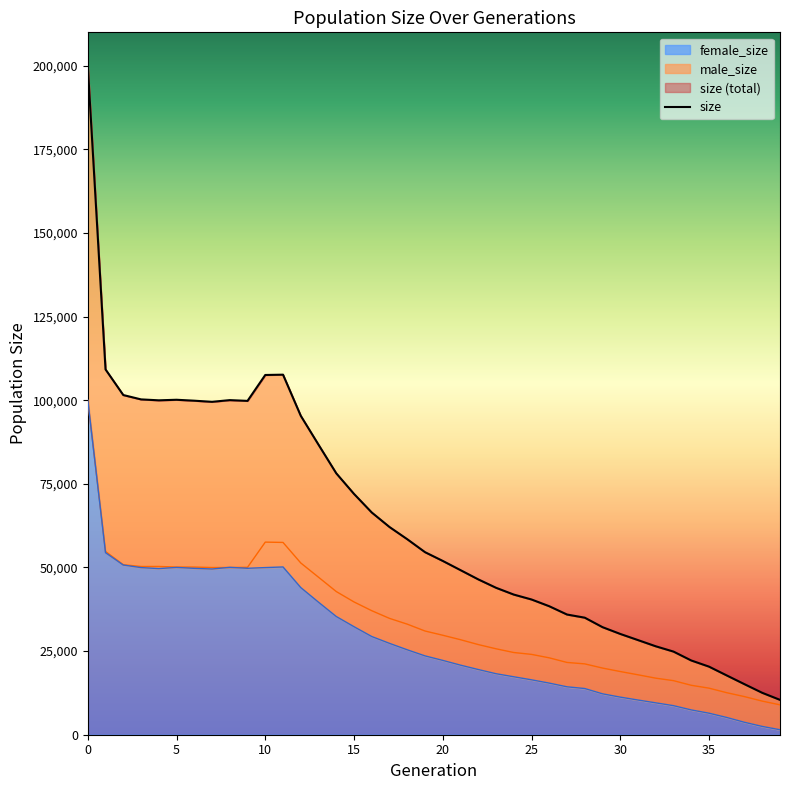

True or false: male_size has more than 2 points higher than both neighbors.

False